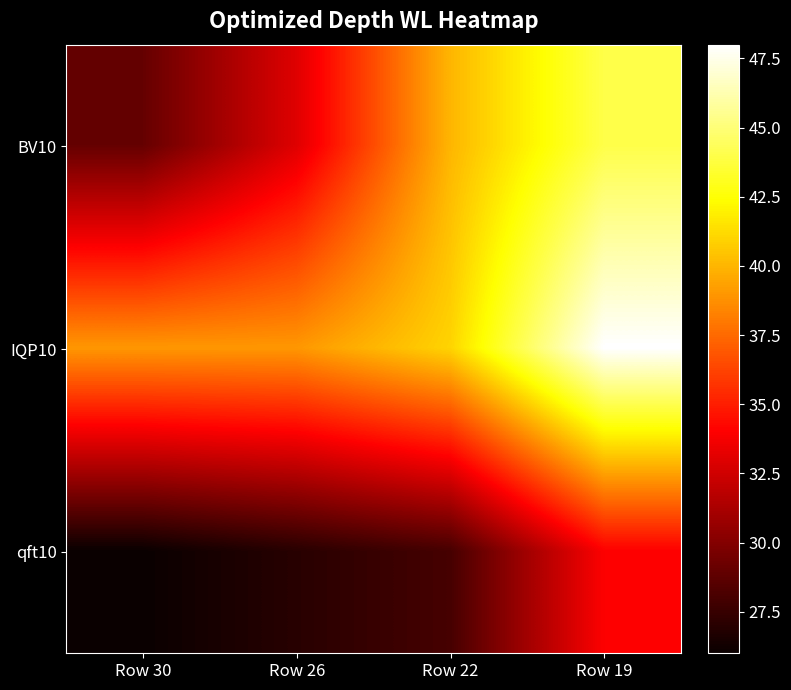

At how many categories does at least one series exceed 47?

1